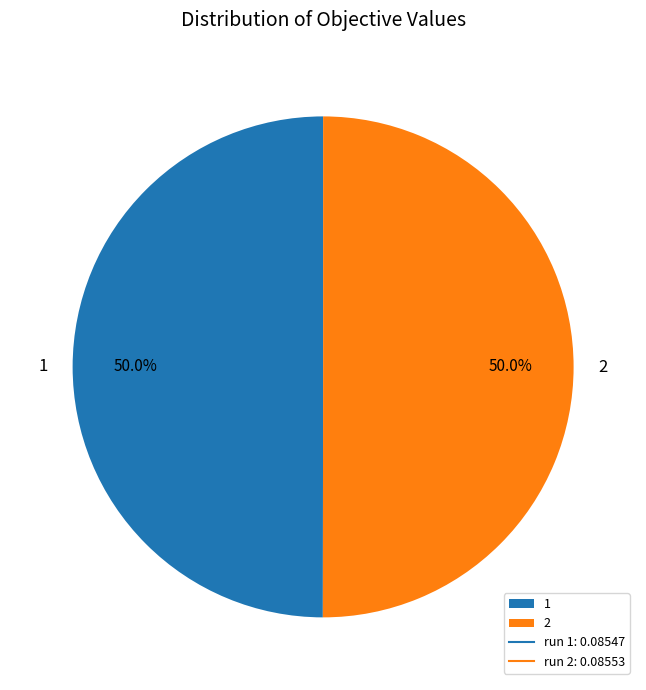

Do 2 and 1 together represent more than half of the pie?

Yes